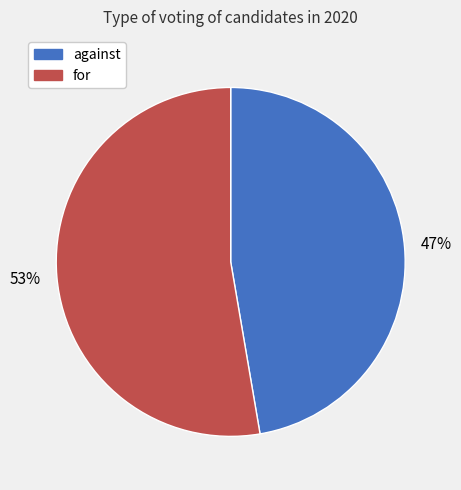

To the nearest percent, what is the combined percentage of for and against?

100%